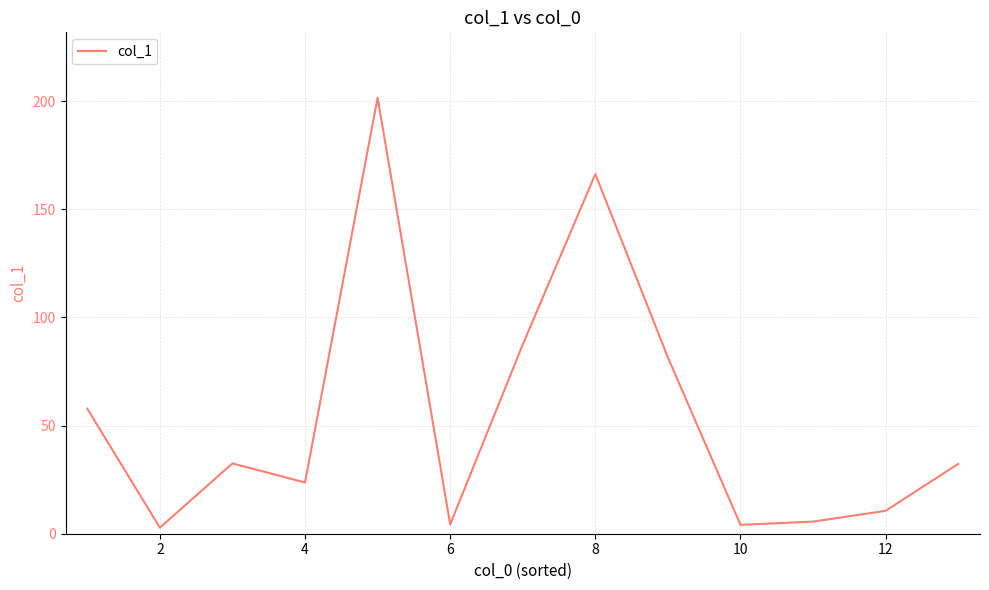

What is the difference between the maximum and minimum values?

198.8